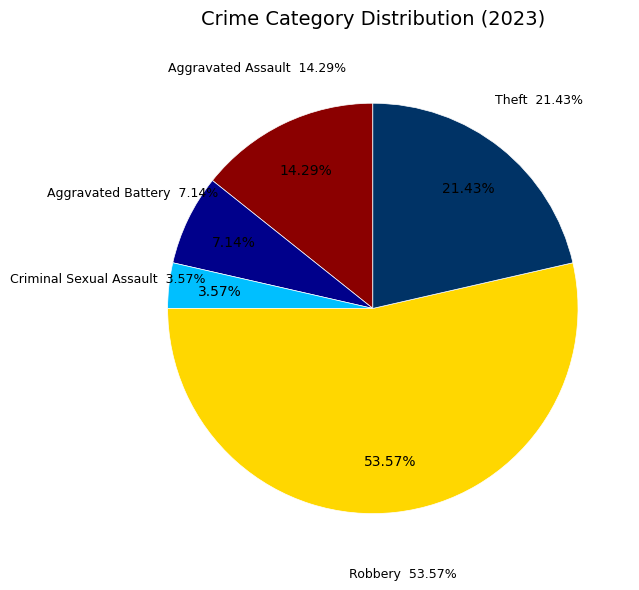

Which category has the biggest portion of the pie?

Robbery